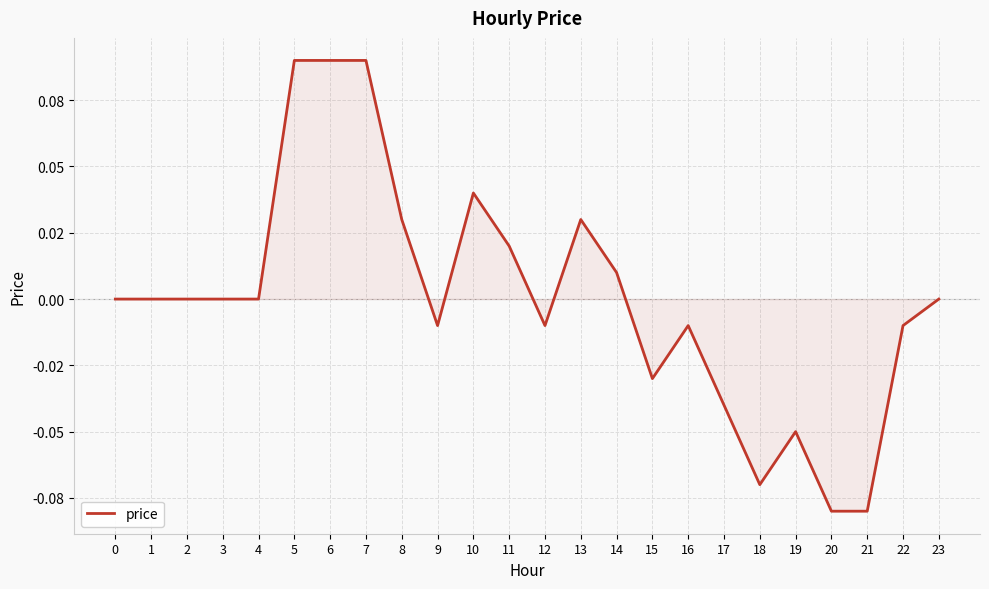

How many points are higher than both their immediate neighbors (excluding endpoints)?

4